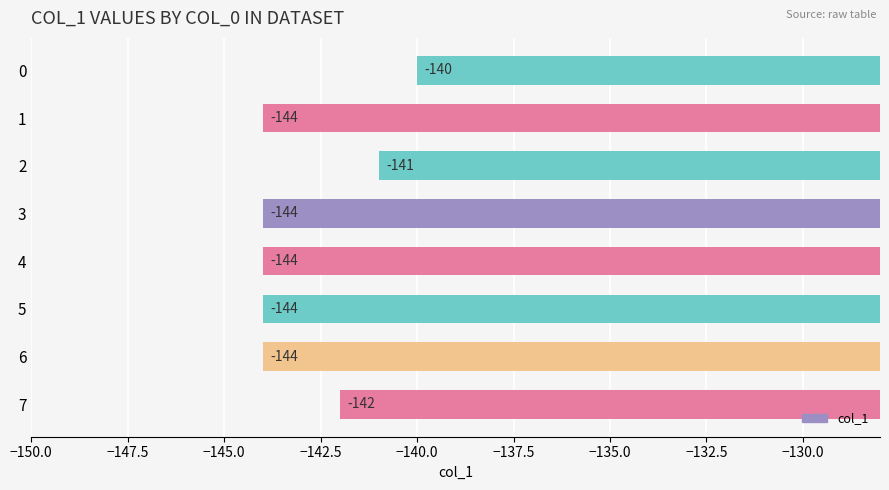

Is it true that the value at 2 is -141?

True